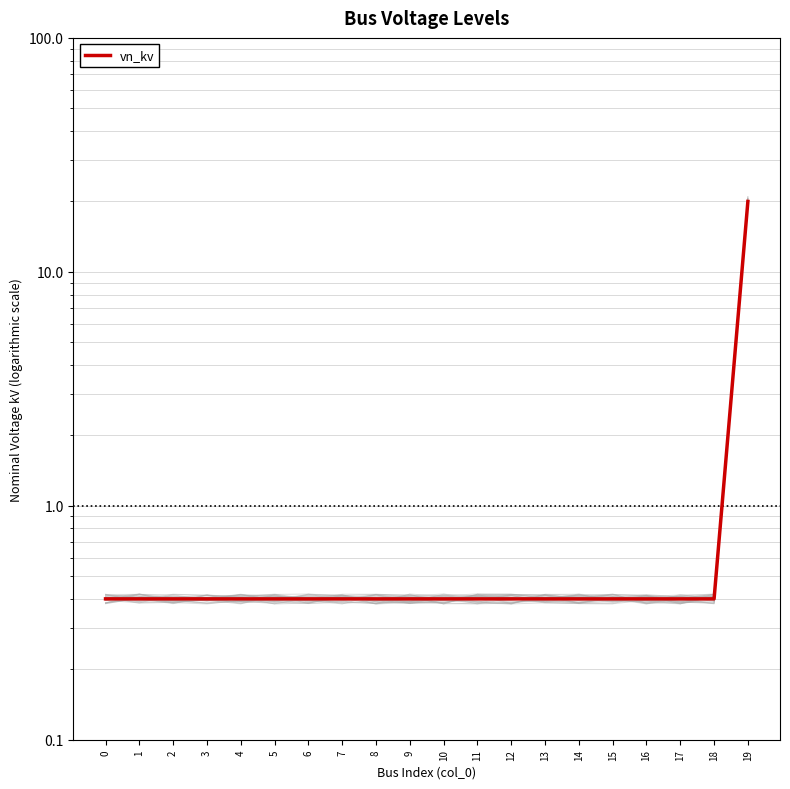

What is the change in value from 8 to 19?

+19.6